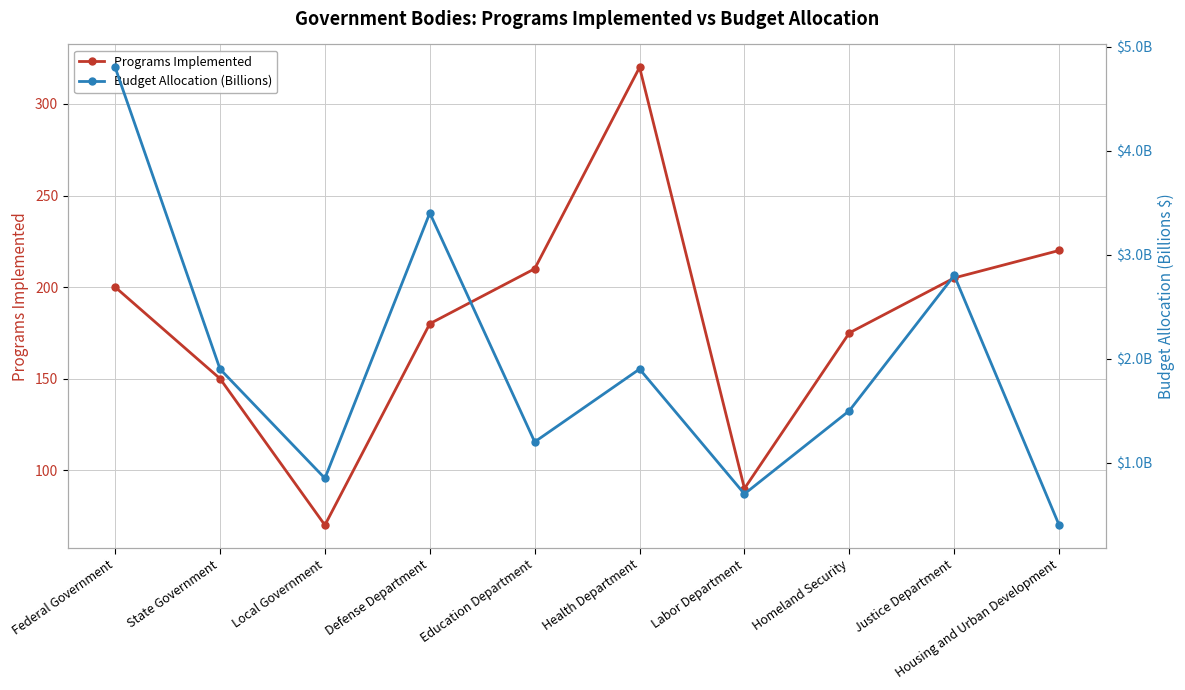

Reading left to right, what are all the values shown in this chart?

Programs Implemented: 200.0	150.0	70.0	180.0	210.0	320.0	90.0	175.0	205.0	220.0
Budget Allocation (Billions): 4.8	1.9	0.8	3.4	1.2	1.9	0.7	1.5	2.8	0.4